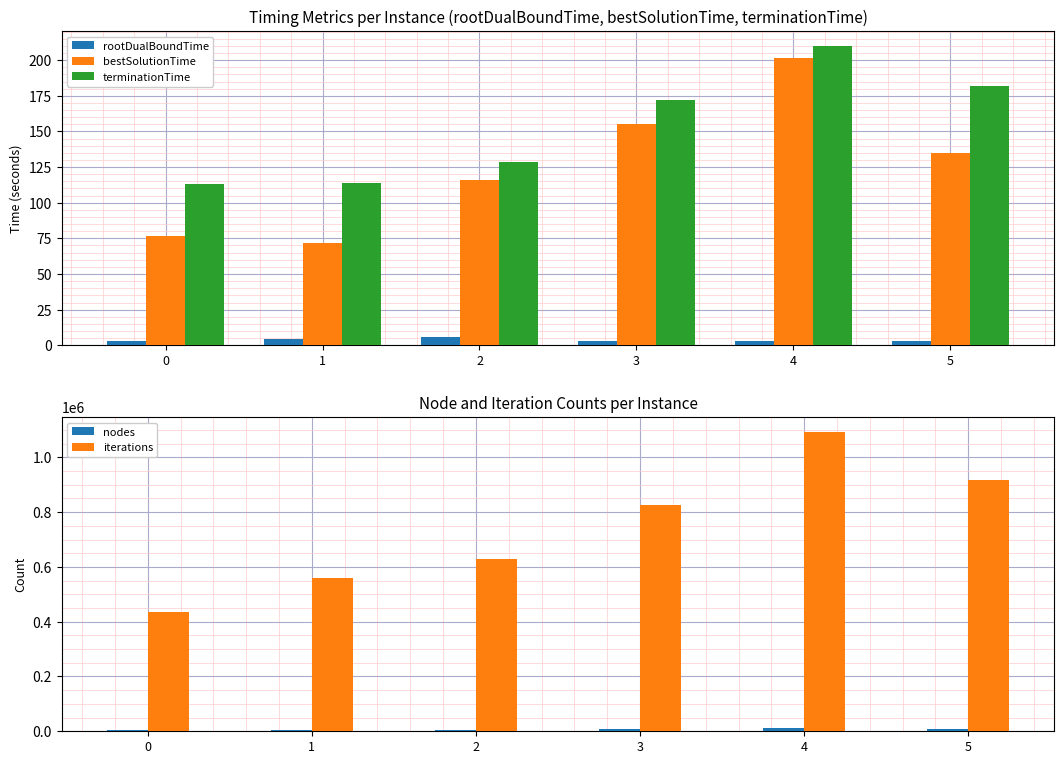

At 2, list the series in order from largest to smallest.

iterations, nodes, terminationTime, bestSolutionTime, rootDualBoundTime